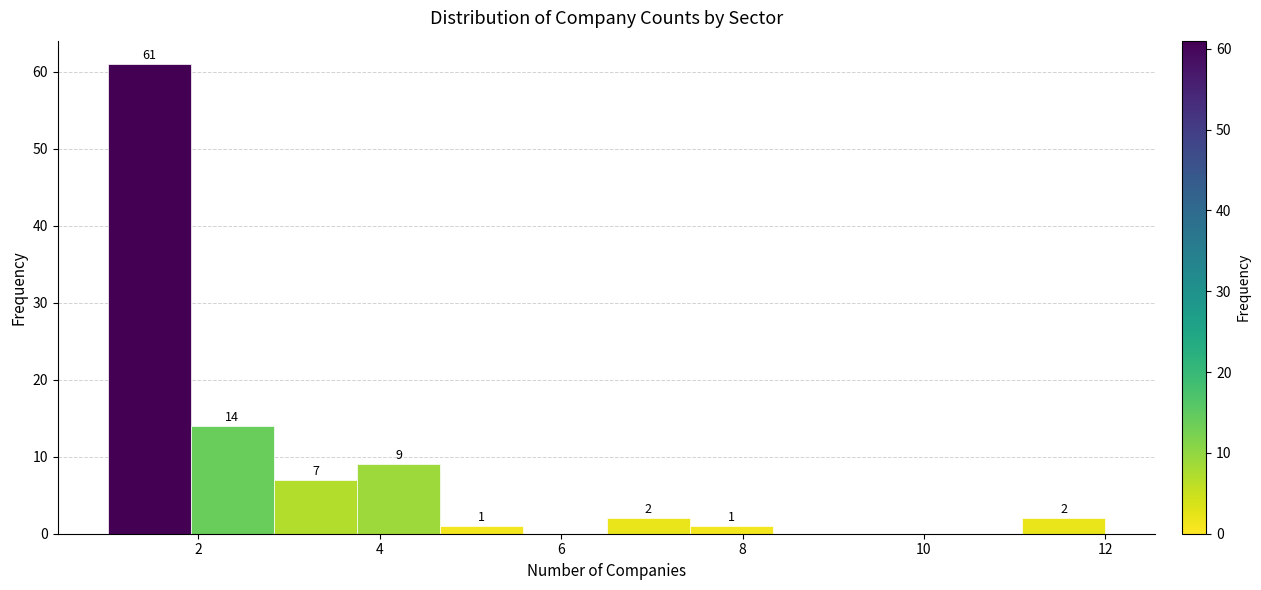

Over which range of the x-axis is the bar tallest?

1.0 to 2.0